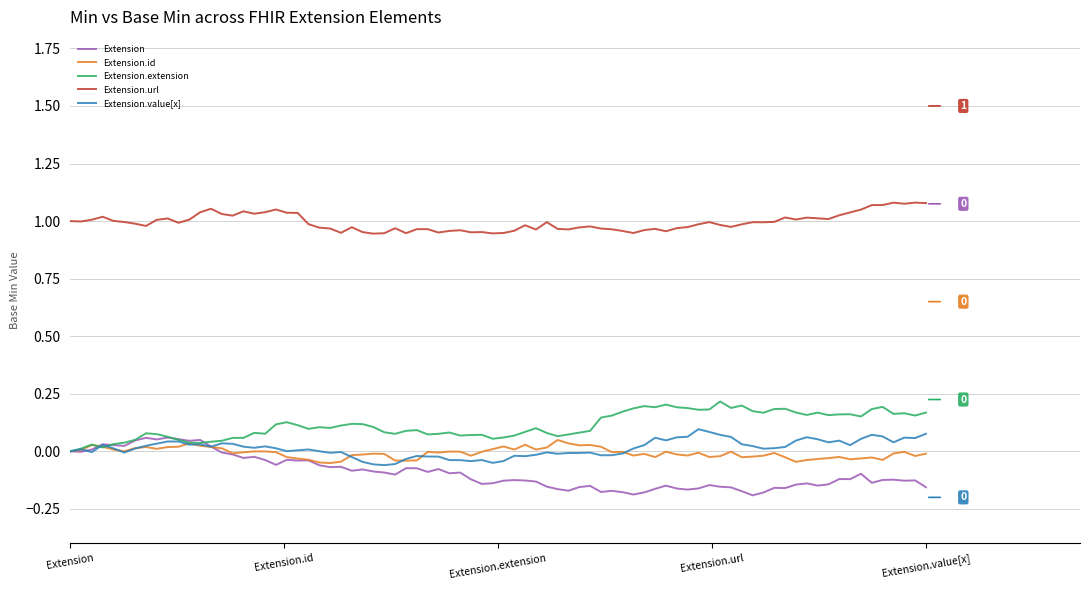

Which series has the largest total across all categories?

Extension.url